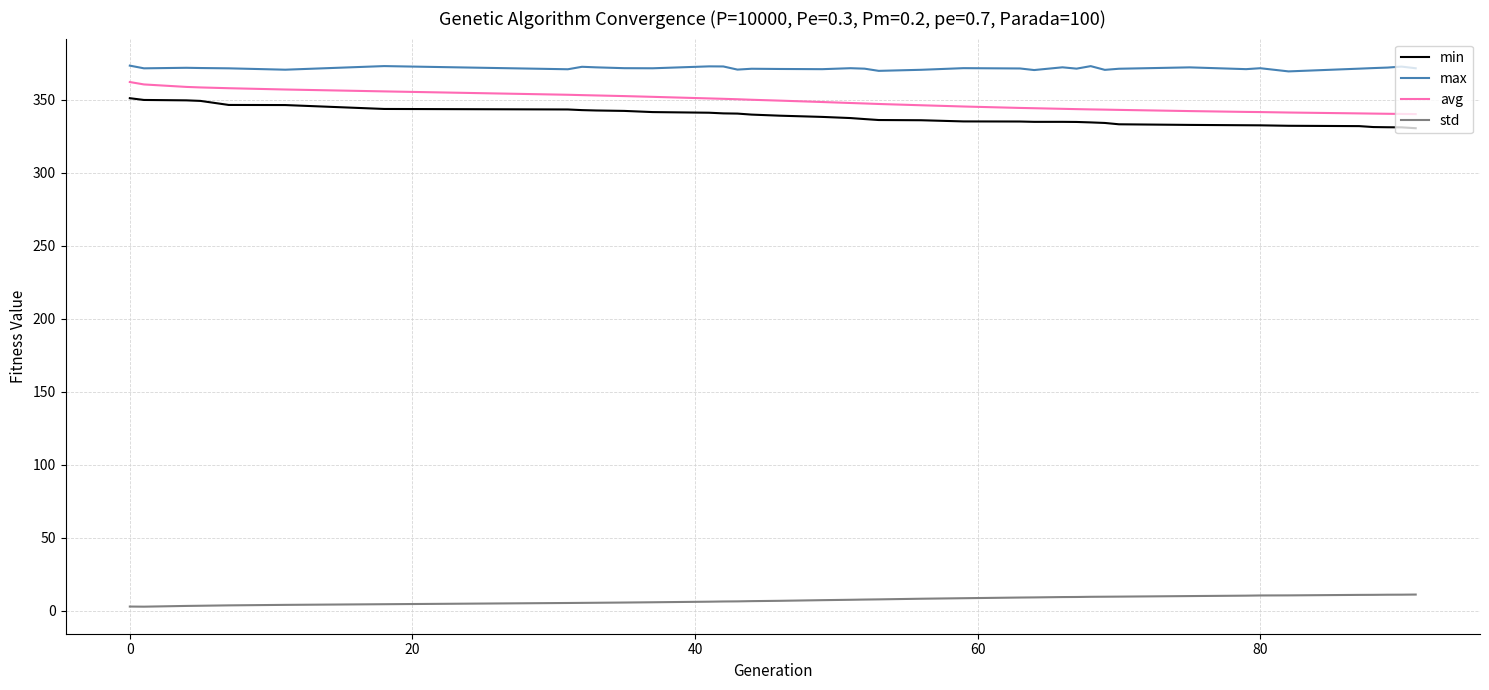

True or false: avg and max intersect in this chart.

False